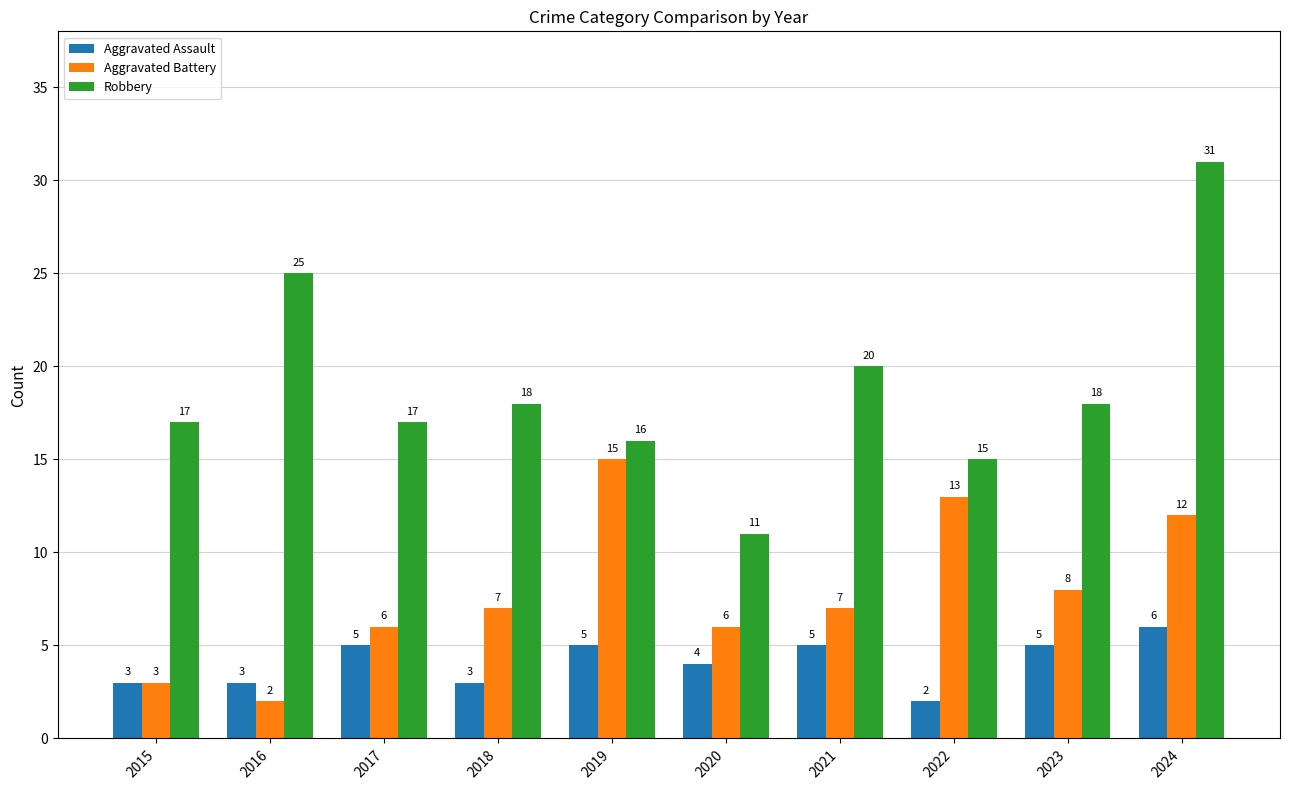

At which category is the sum across all series the highest?

2024